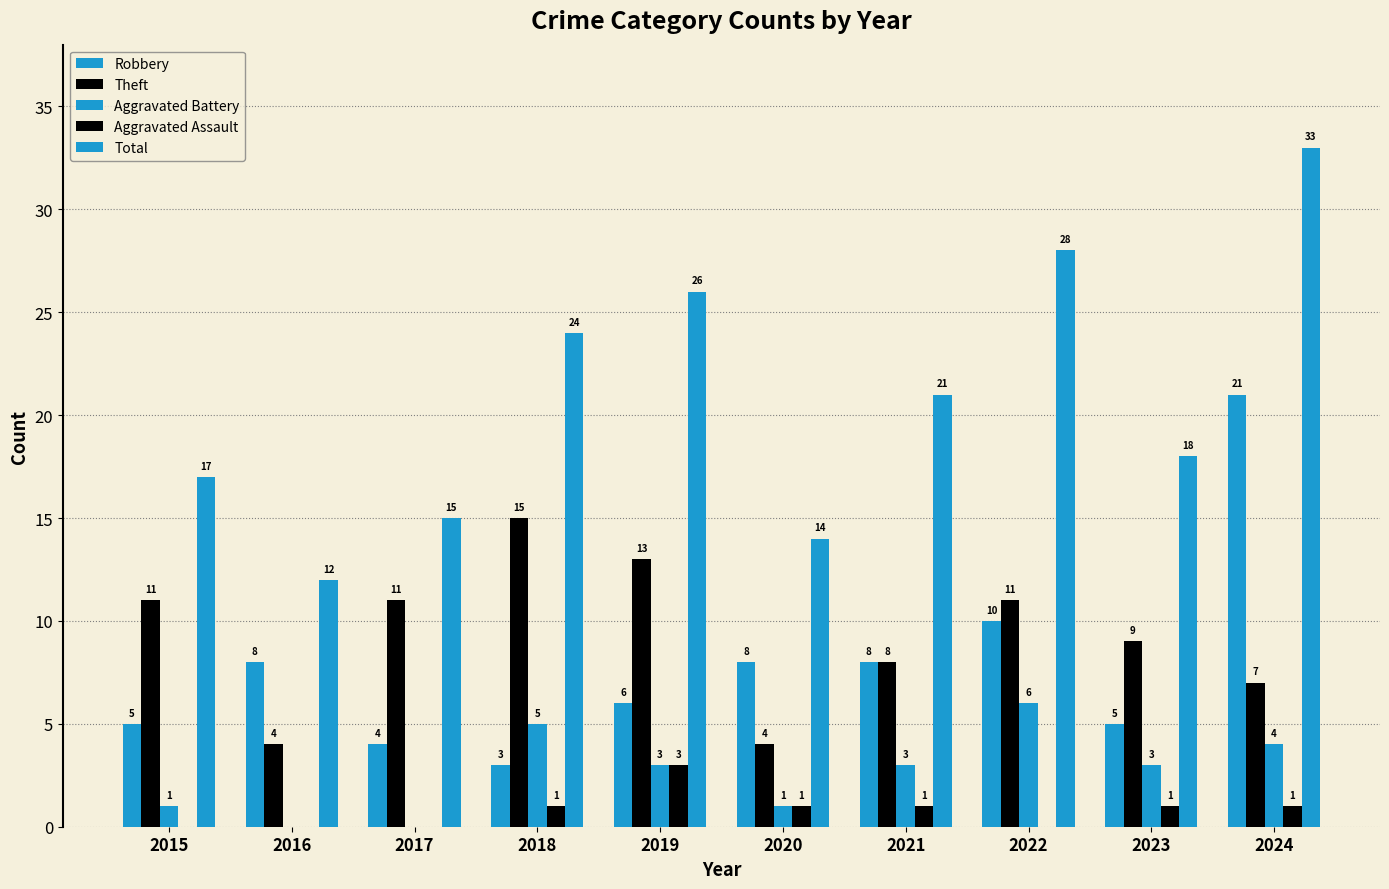

Reading left to right, extract all data points from this chart.

Robbery: 2015=5	2016=8	2017=4	2018=3	2019=6	2020=8	2021=8	2022=10	2023=5	2024=21
Theft: 2015=11	2016=4	2017=11	2018=15	2019=13	2020=4	2021=8	2022=11	2023=9	2024=7
Aggravated Battery: 2015=1	2016=0	2017=0	2018=5	2019=3	2020=1	2021=3	2022=6	2023=3	2024=4
Aggravated Assault: 2015=0	2016=0	2017=0	2018=1	2019=3	2020=1	2021=1	2022=0	2023=1	2024=1
Total: 2015=17	2016=12	2017=15	2018=24	2019=26	2020=14	2021=21	2022=28	2023=18	2024=33